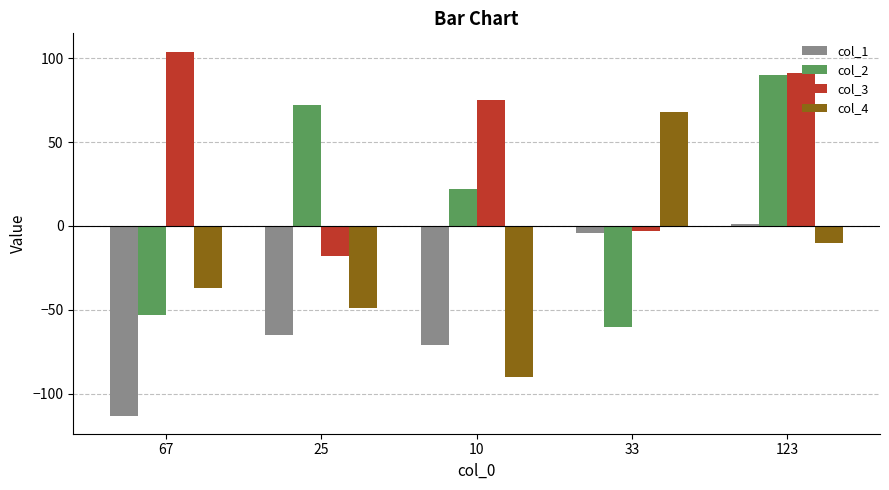

Which series has the widest spread of values?

col_4